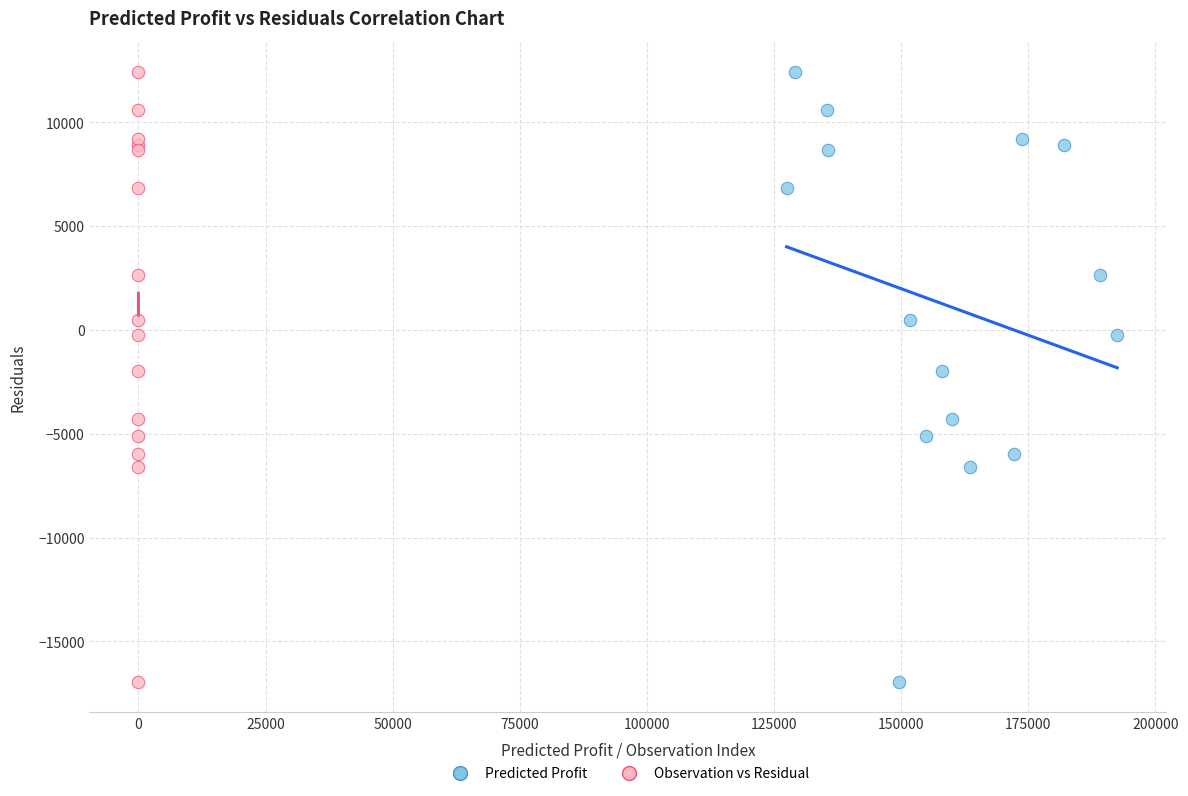

What are all the series names shown in the legend?

Predicted Profit, Observation vs Residual